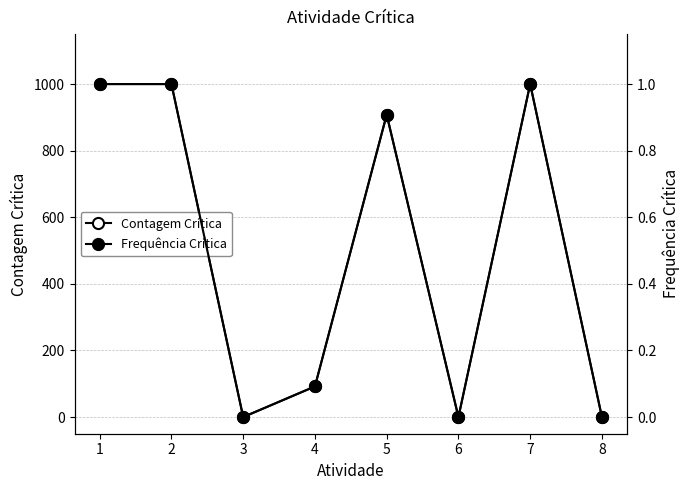

What is the average value of the Contagem Crítica series?

500.0